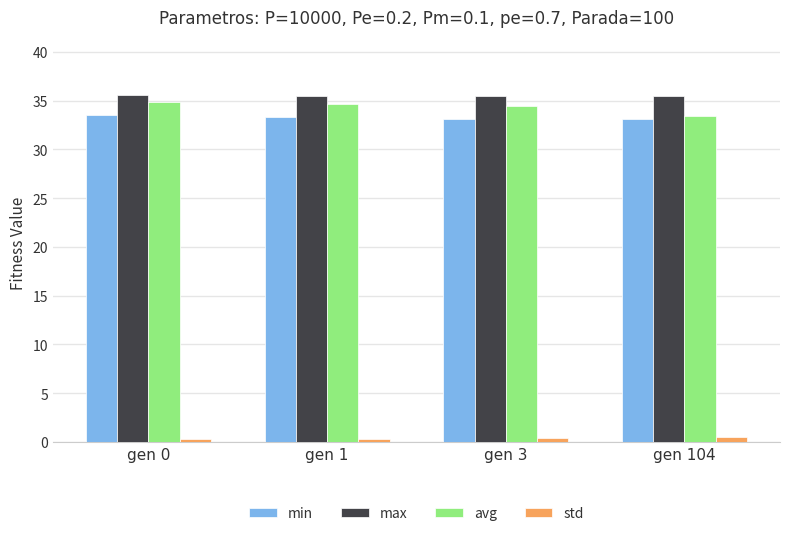

What is the maximum value for std?

0.5